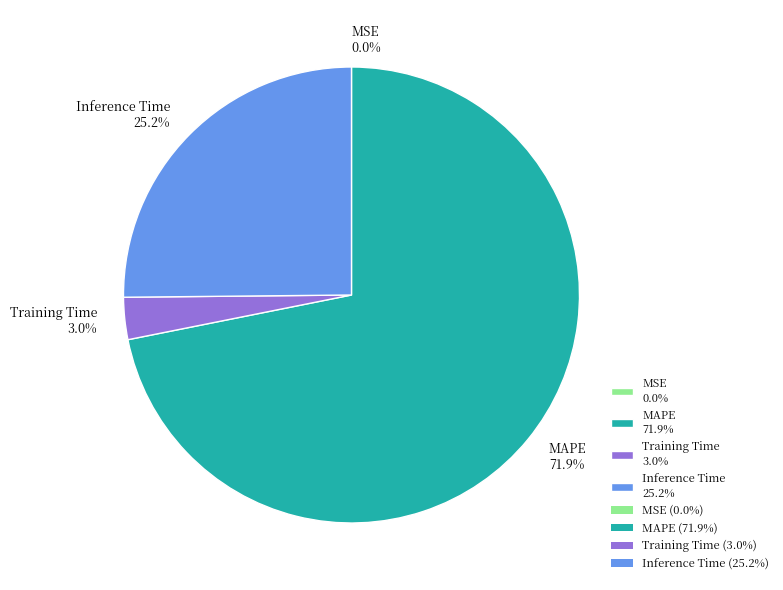

Does MAPE account for over 50% of the chart?

Yes